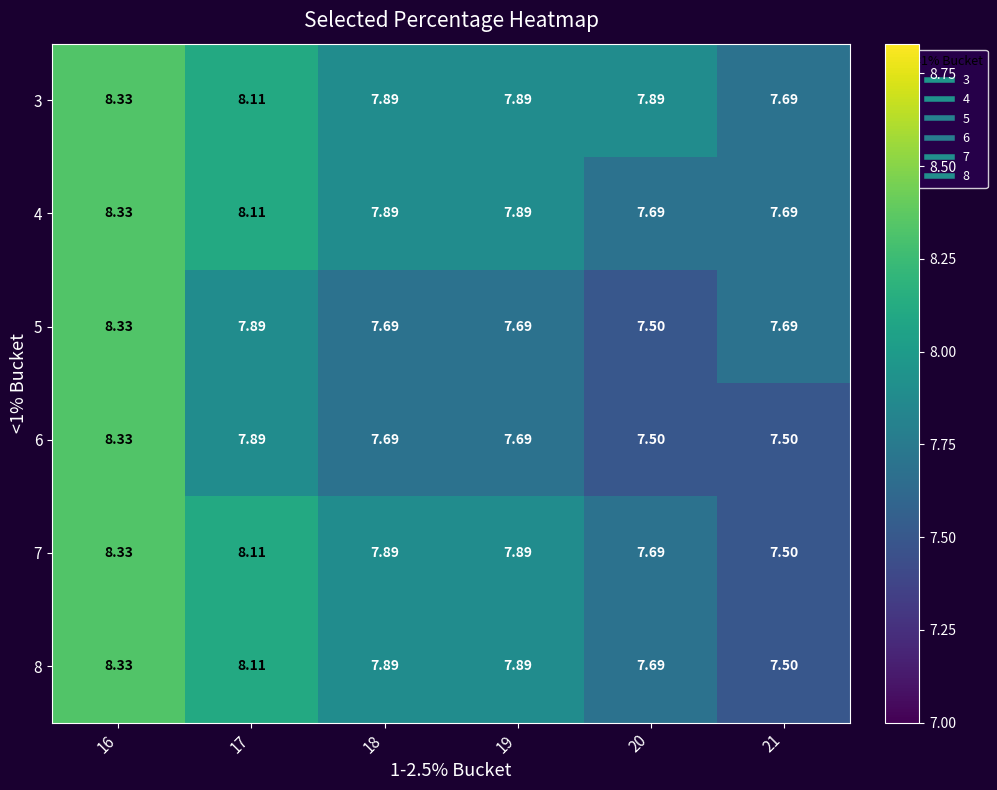

Is the value of 3 at 16 greater than the value of 5 at 19?

Yes